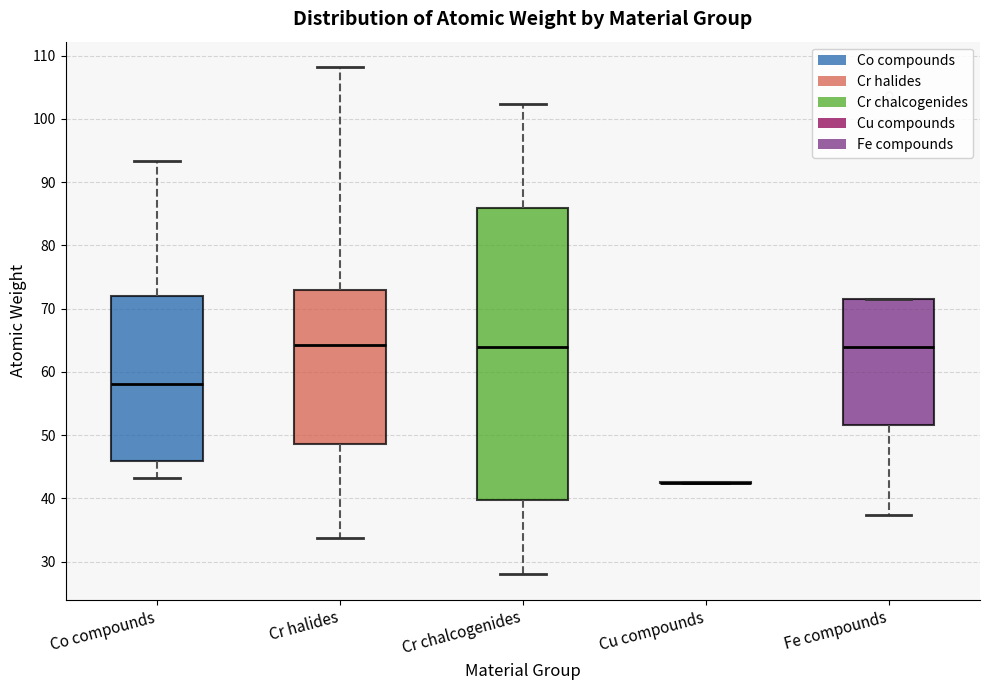

Comparing the boxes themselves (not the whiskers), which one is the tallest?

Cr chalcogenides